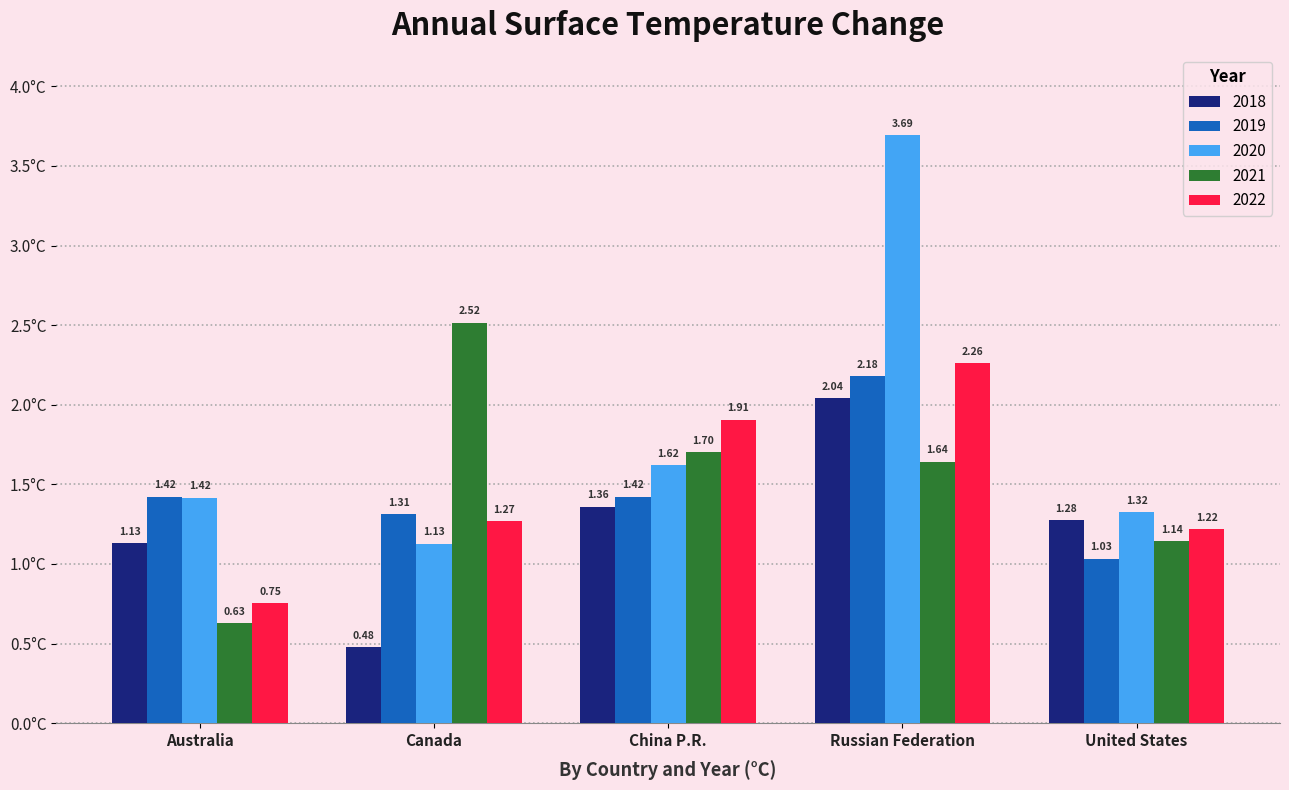

At which label does 2021 reach its minimum?

Australia